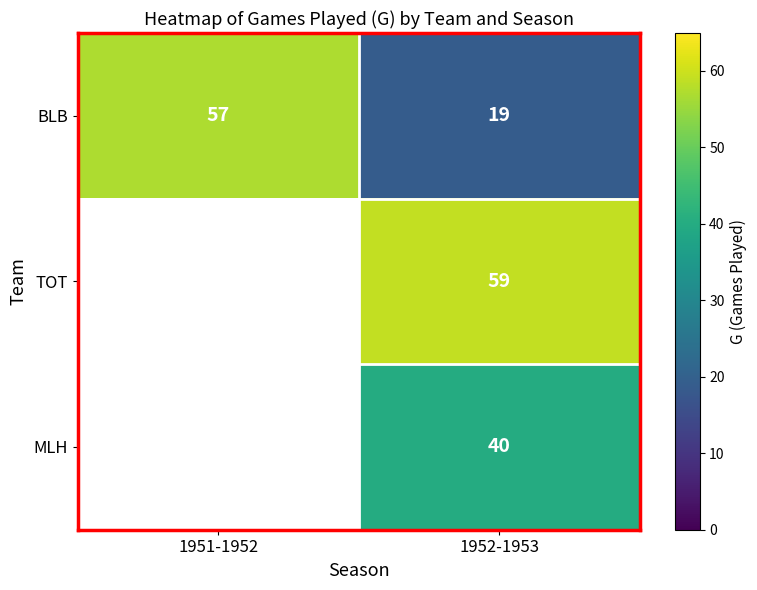

What is the spread (max minus min) of values at 1952-1953?

40